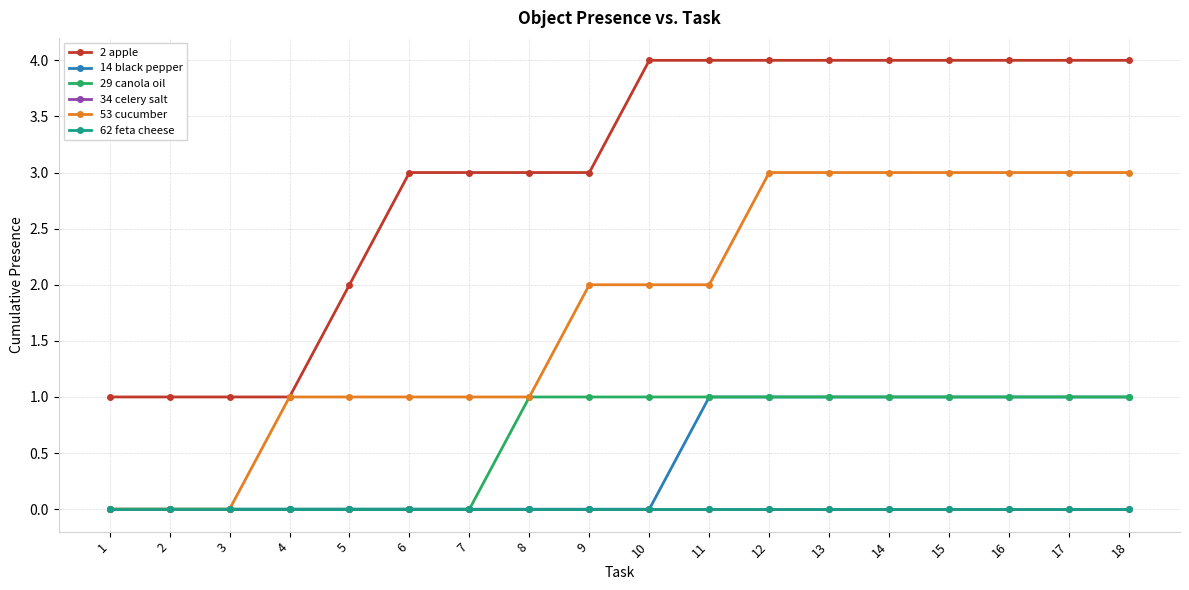

Rank the series by their maximum value, from lowest to highest.

34 celery salt, 62 feta cheese, 14 black pepper, 29 canola oil, 53 cucumber, 2 apple